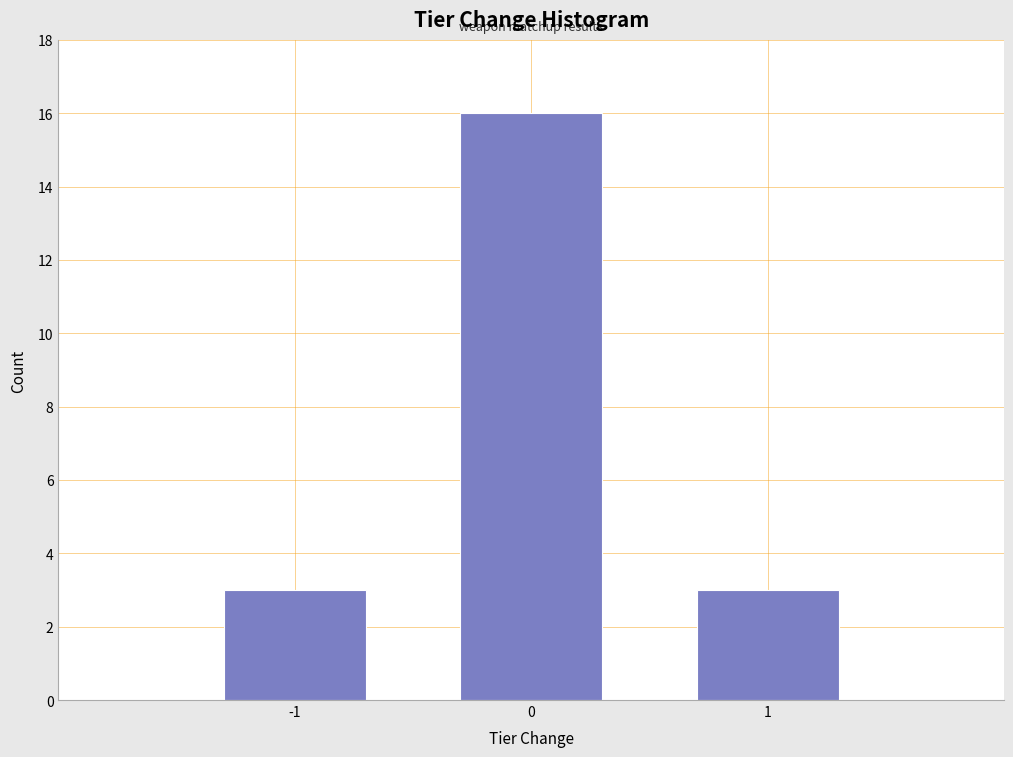

Reading left to right, what are all the values shown in this chart?

-1=3	0=16	1=3